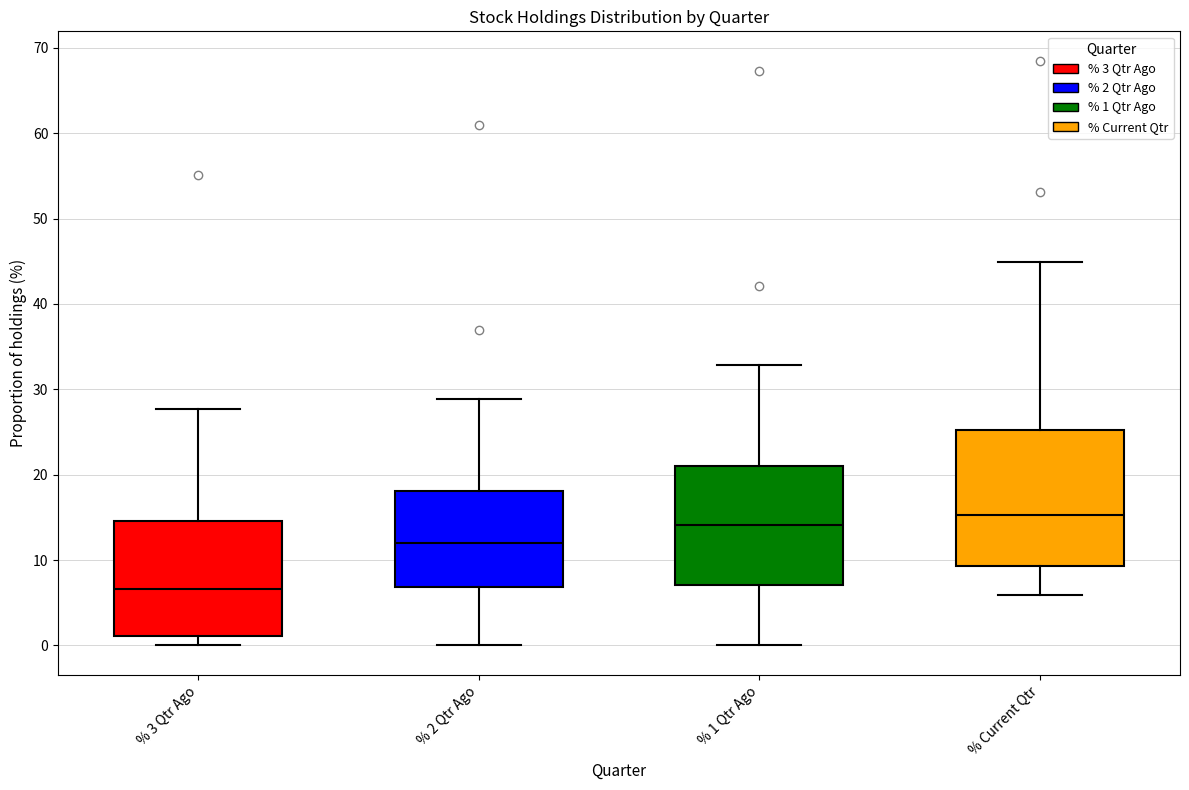

Reading left to right, read every box against the y-axis: the position of its median line, the range the box covers, and the ends of its whiskers. The values are not printed on the chart, so give them approximately, as read against the axis.

% 3 Qtr Ago: median 7, box 1 to 15, whiskers 0 to 28
% 2 Qtr Ago: median 12, box 7 to 18, whiskers 0 to 29
% 1 Qtr Ago: median 14, box 7 to 21, whiskers 0 to 33
% Current Qtr: median 15, box 9 to 25, whiskers 6 to 45